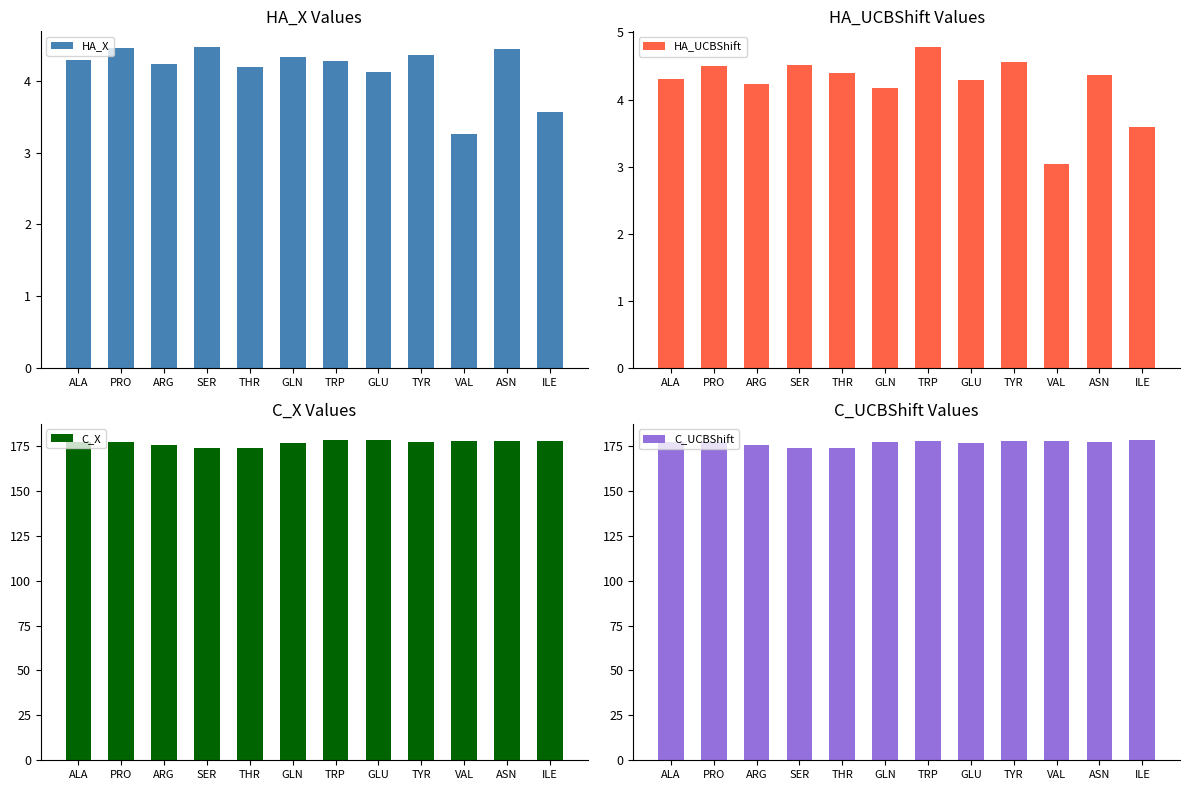

The C_X series shows 177.8 at VAL. True or false?

True